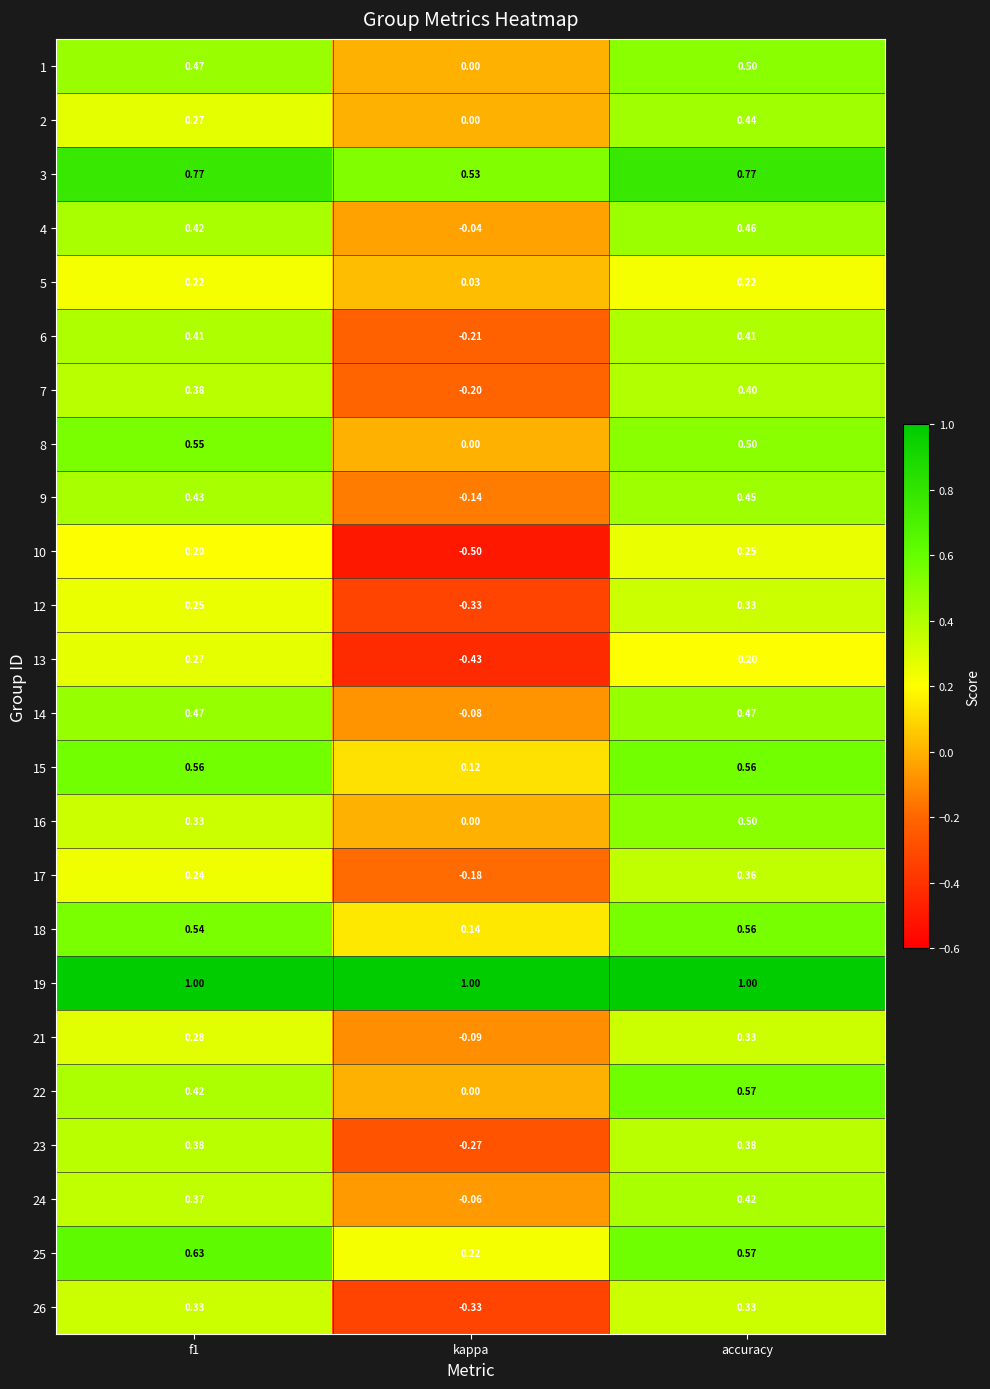

At which label is 9 closest to 0?

kappa